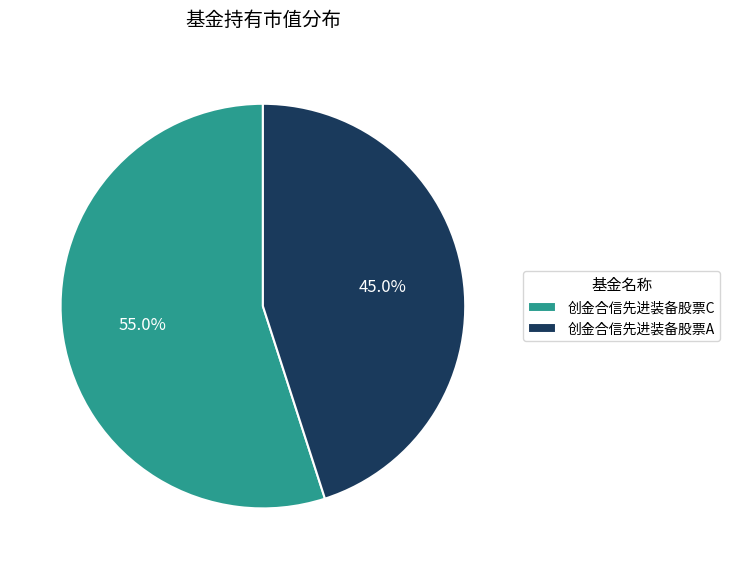

To the nearest percent, what portion does 创金合信先进装备股票C represent?

55%